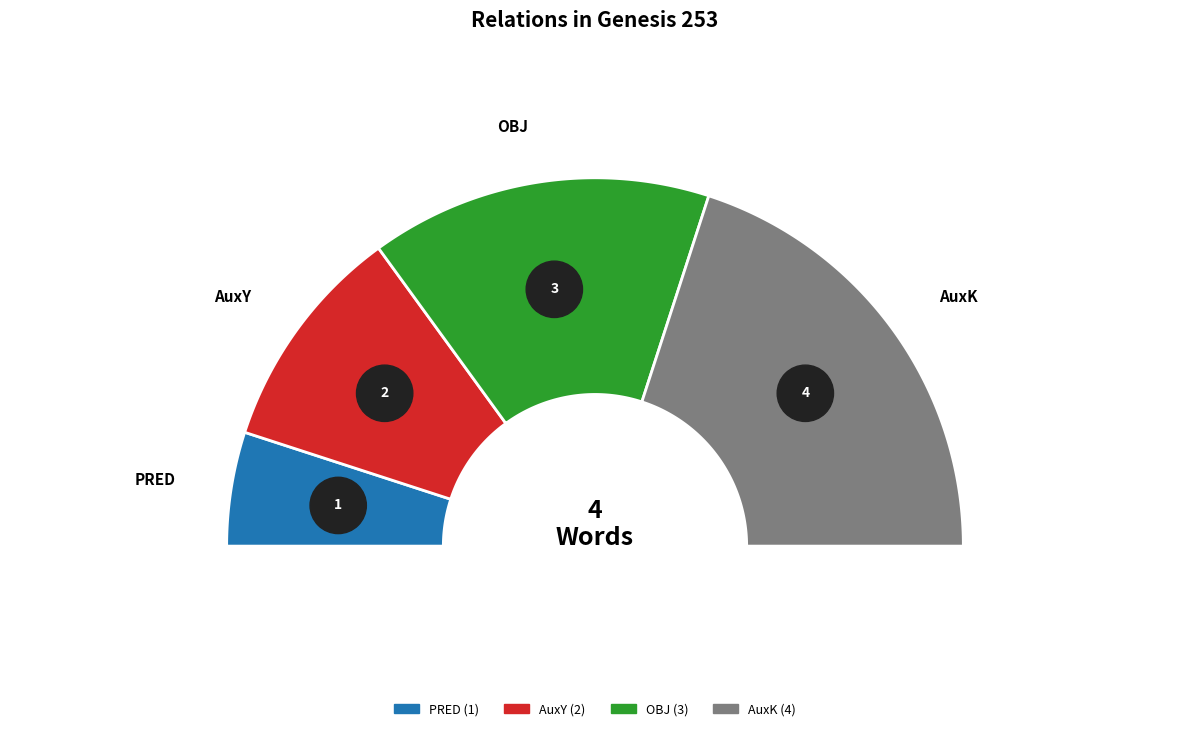

Is there any slice that represents more than half of the pie?

No